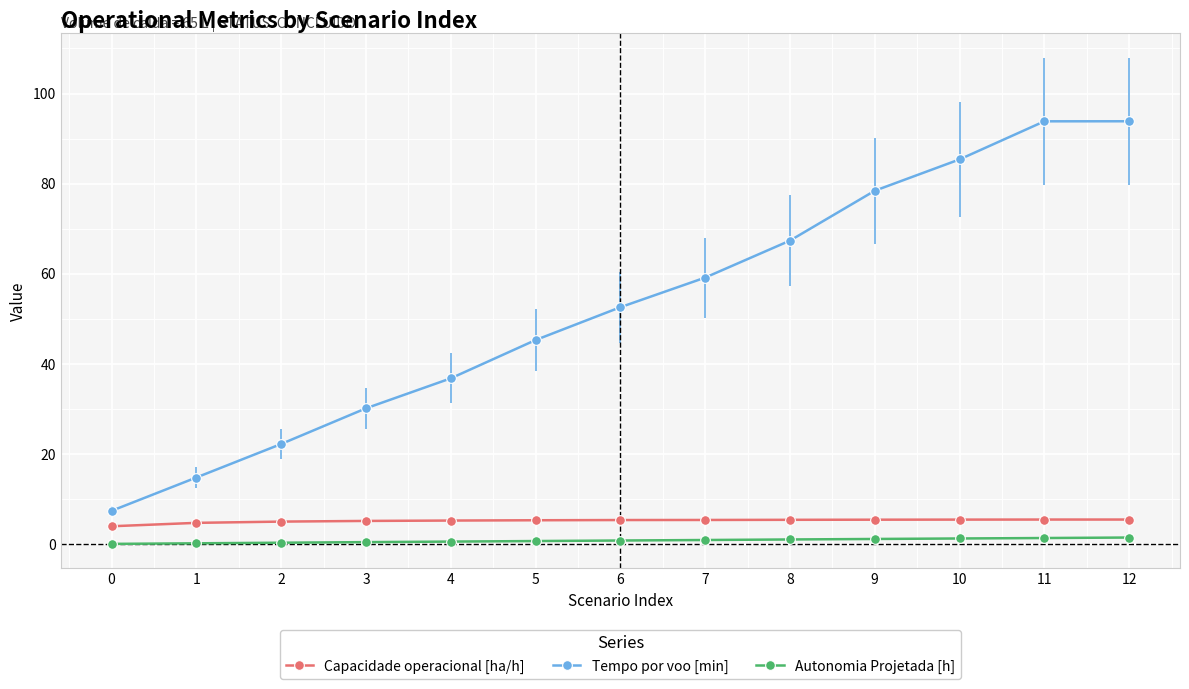

True or false: Capacidade operacional [ha/h] and Autonomia Projetada [h] intersect in this chart.

False